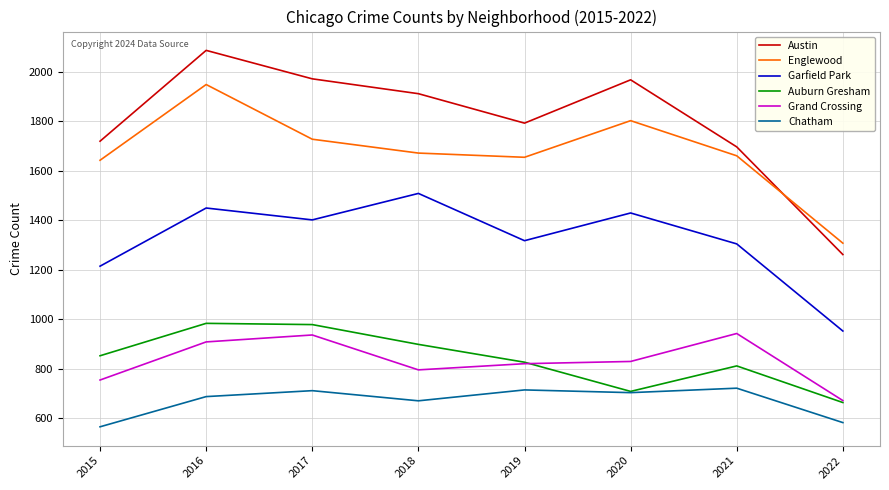

Rank the series at 2015 from highest to lowest value.

Austin, Englewood, Garfield Park, Auburn Gresham, Grand Crossing, Chatham